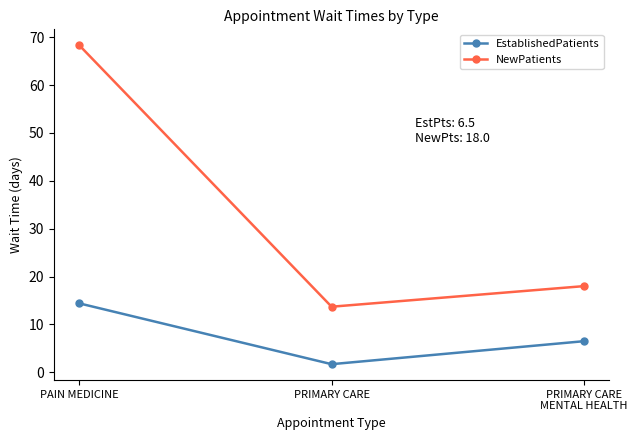

What is the total value across all series at PRIMARY CARE
MENTAL HEALTH?

24.5